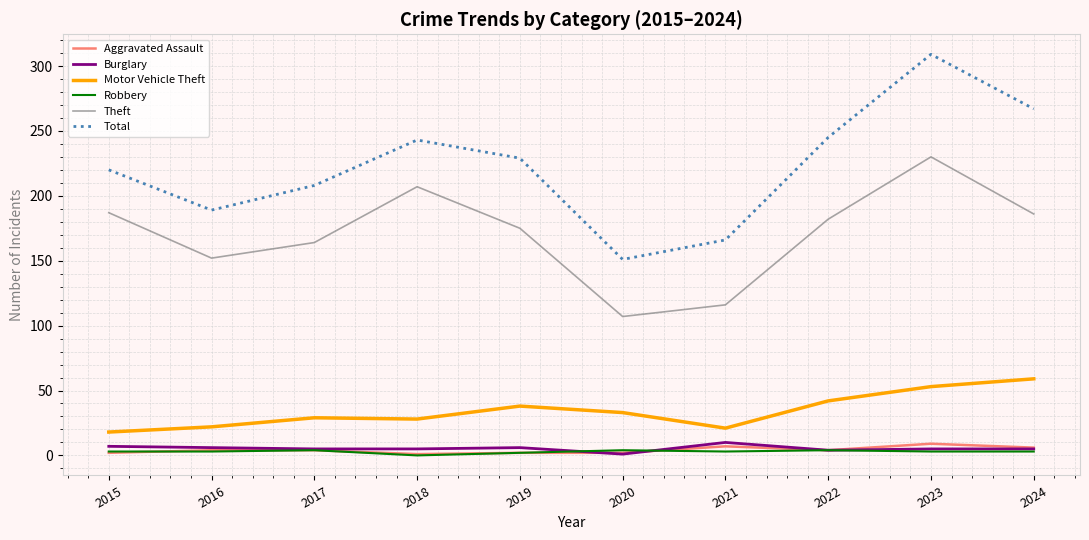

What is the total value across all series at 2017?

414